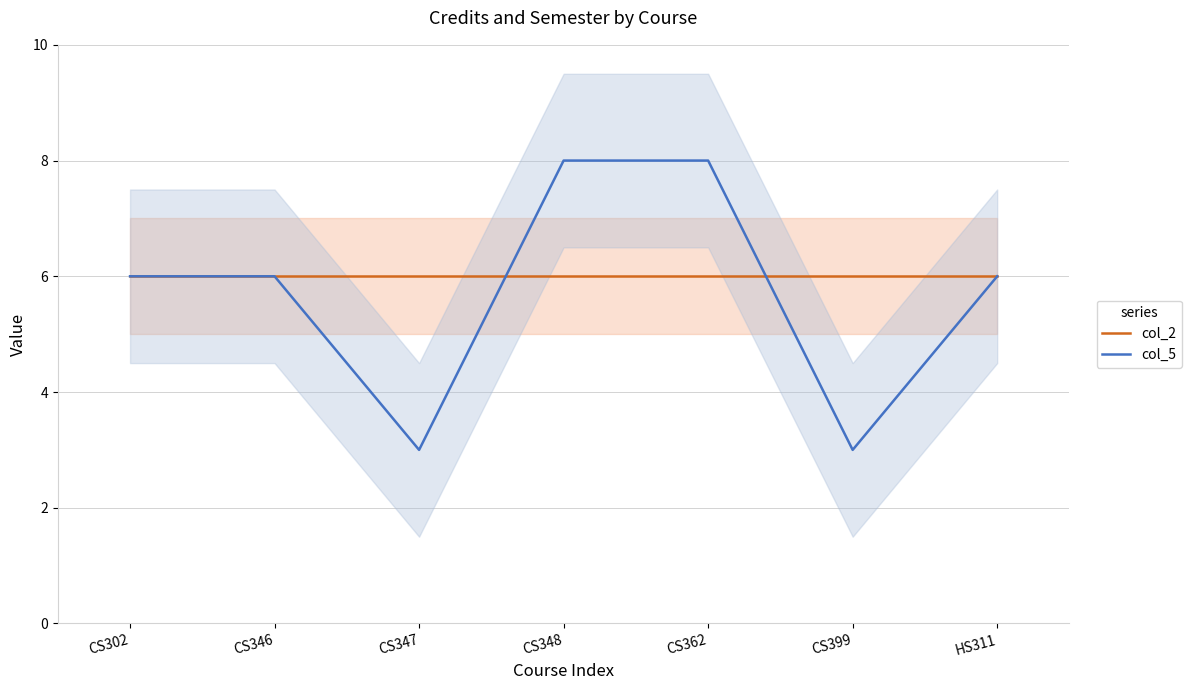

How many values in the col_5 series are below 6?

2